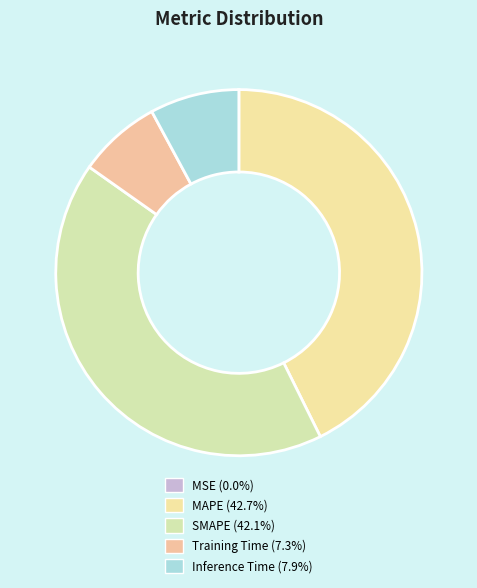

To the nearest percent, what is the combined percentage of Inference Time and MAPE?

51%